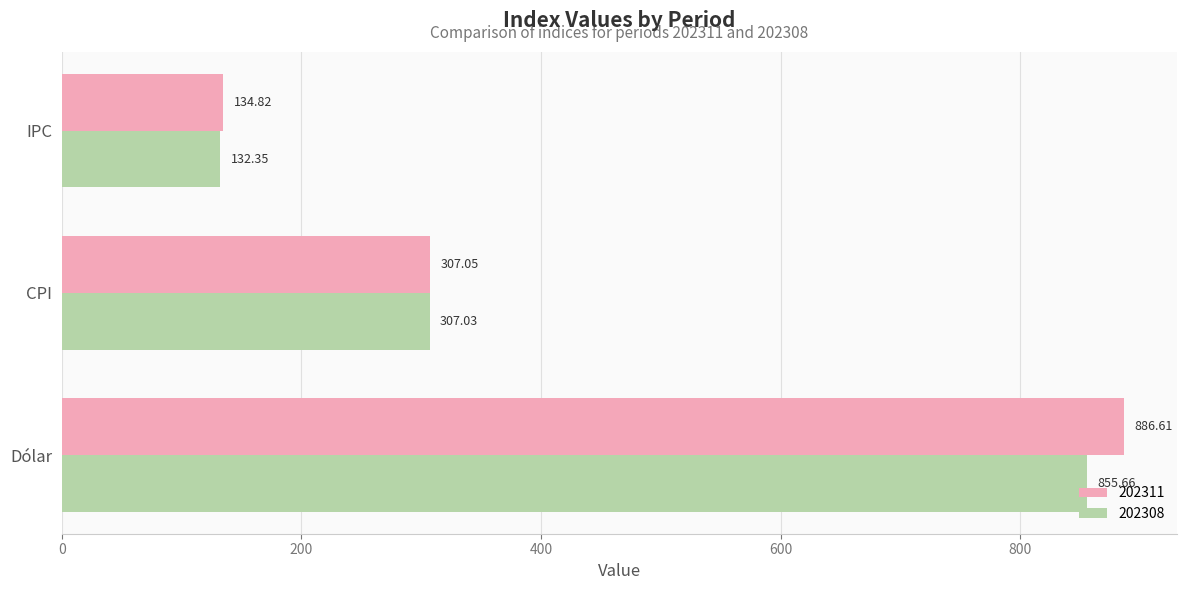

The value of 202311 at Dólar is 886.6. True or false?

True